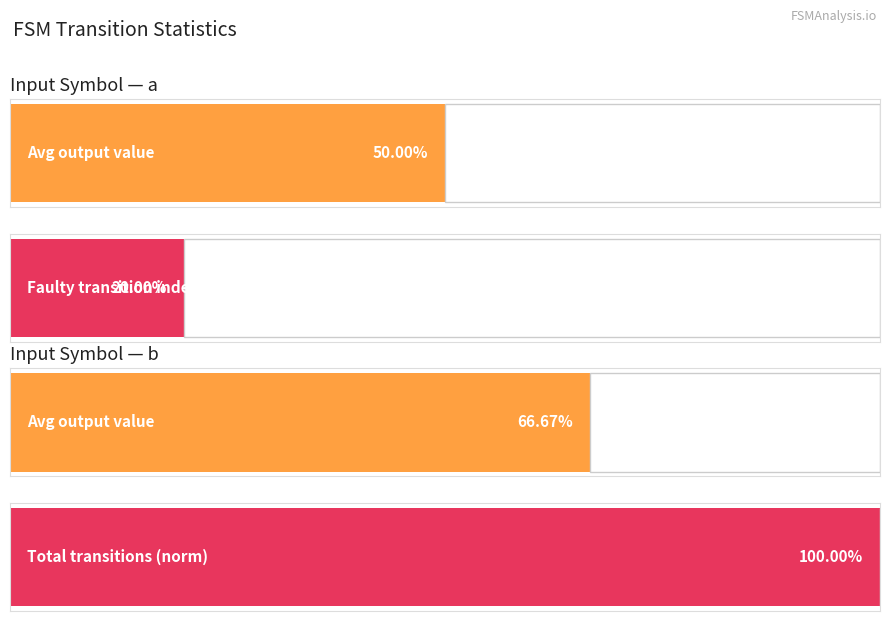

The value of input_a (avg output) at 0 is 0.5. True or false?

True